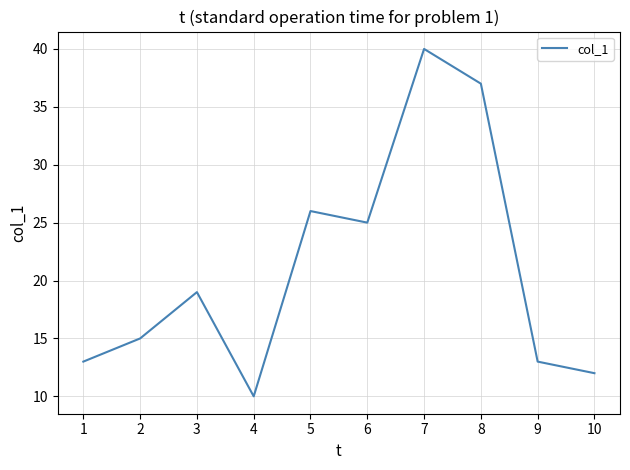

Which label corresponds to the smallest value in the chart?

4